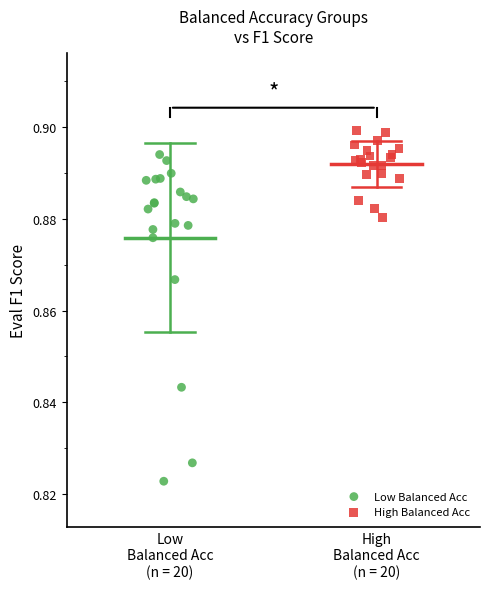

Which series contains the lowest Y value?

Low Balanced Acc